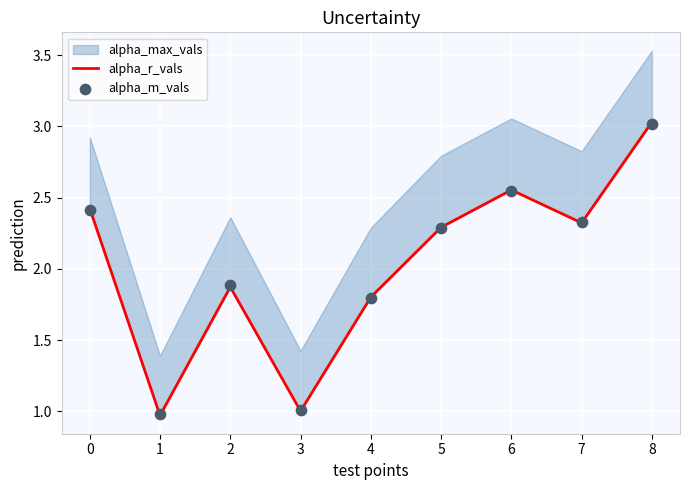

Which series has the largest total across all categories?

alpha_r_vals